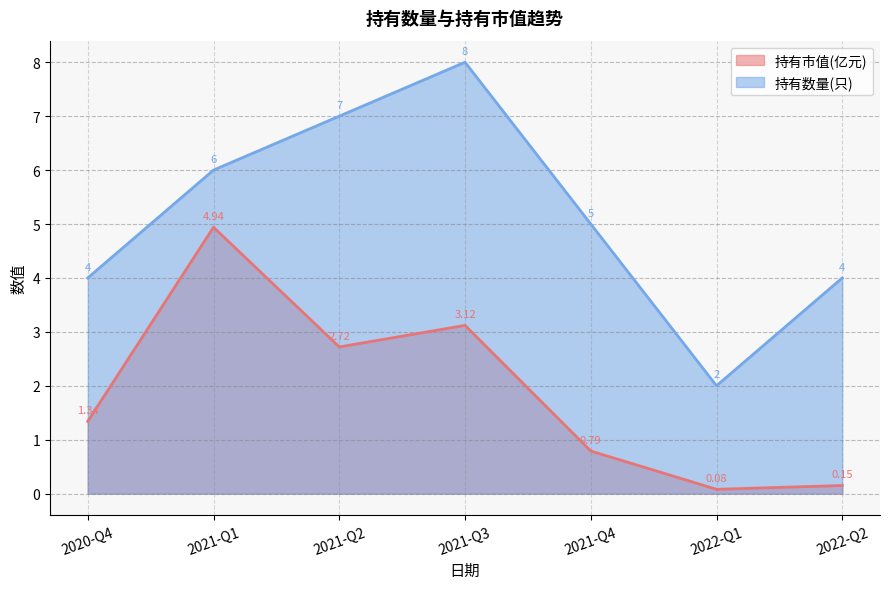

How many lines are shown in the chart?

2